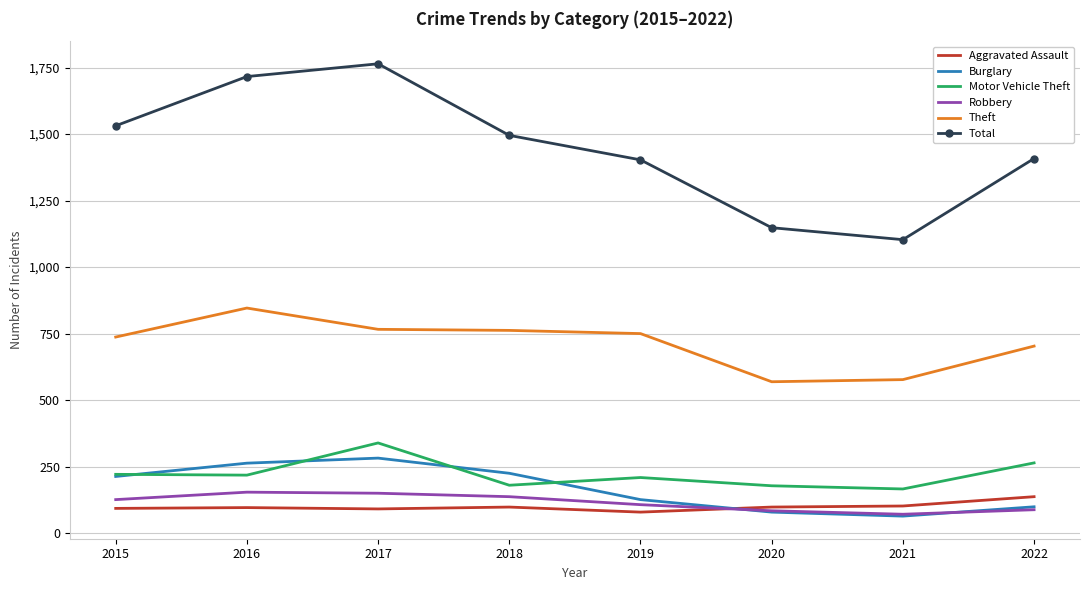

What is the total value across all series at 2015?

2921